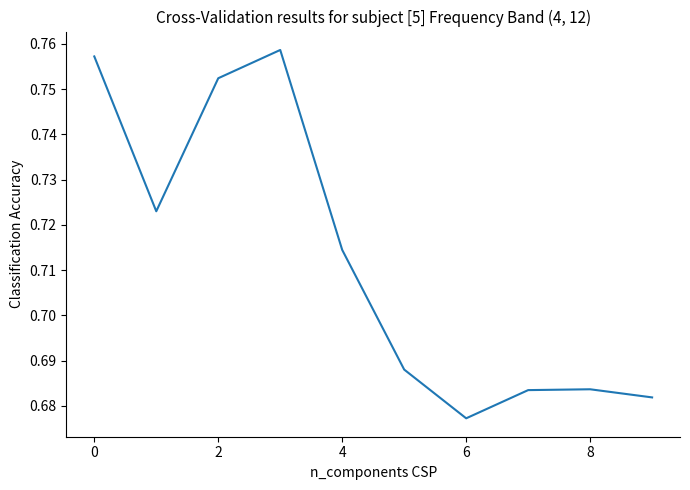

The chart shows a value of 1.2 at 4. True or false?

False